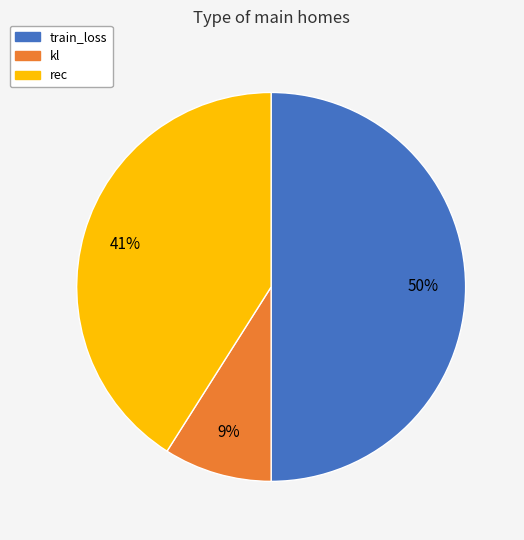

To the nearest percent, what is the average slice percentage?

33%